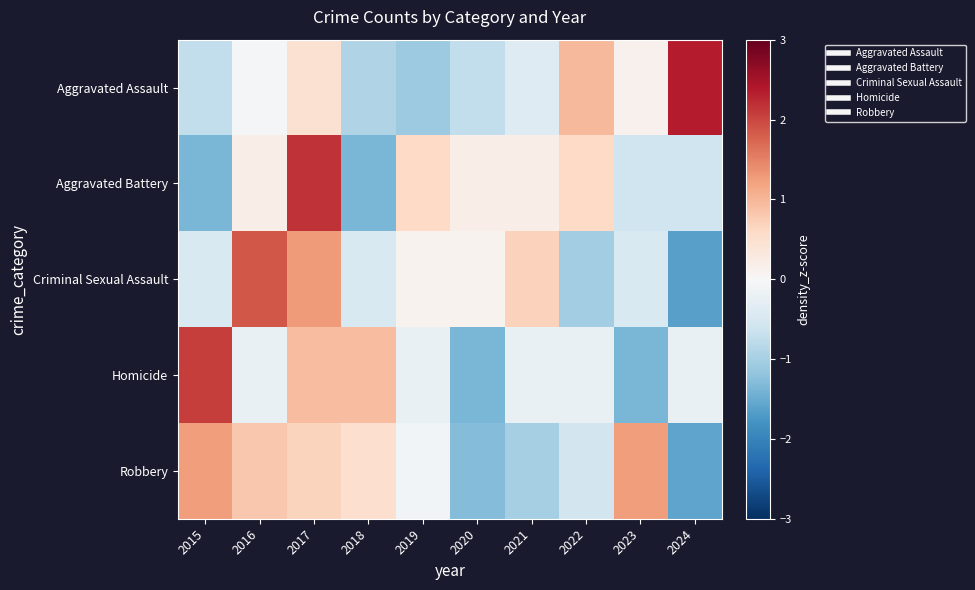

At which category does the chart reach its peak across all series?

2024